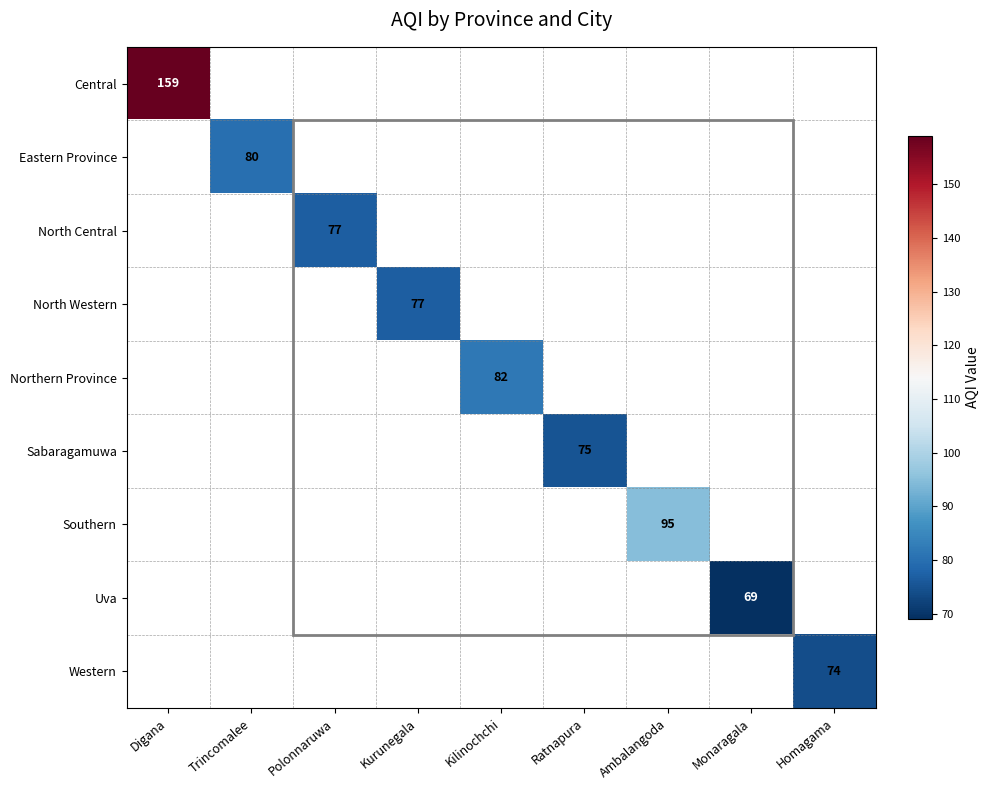

Count the number of categories in the chart.

9